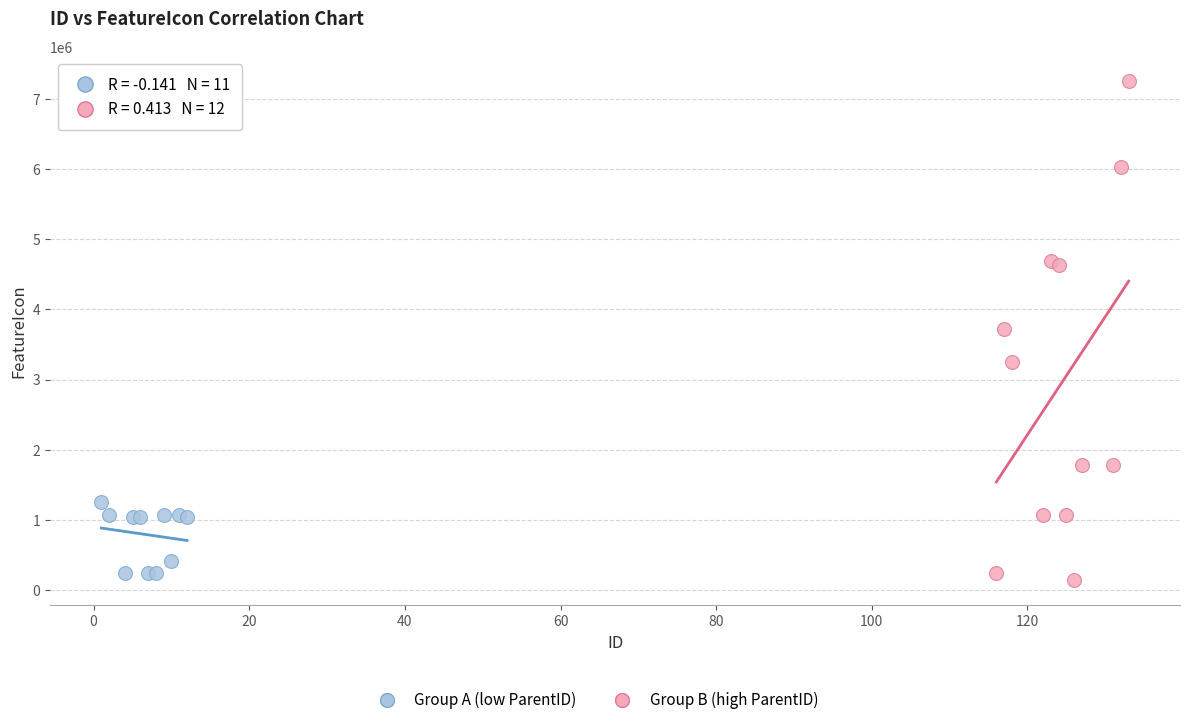

Which series has the largest Y range (max minus min)?

Group B (high ParentID)